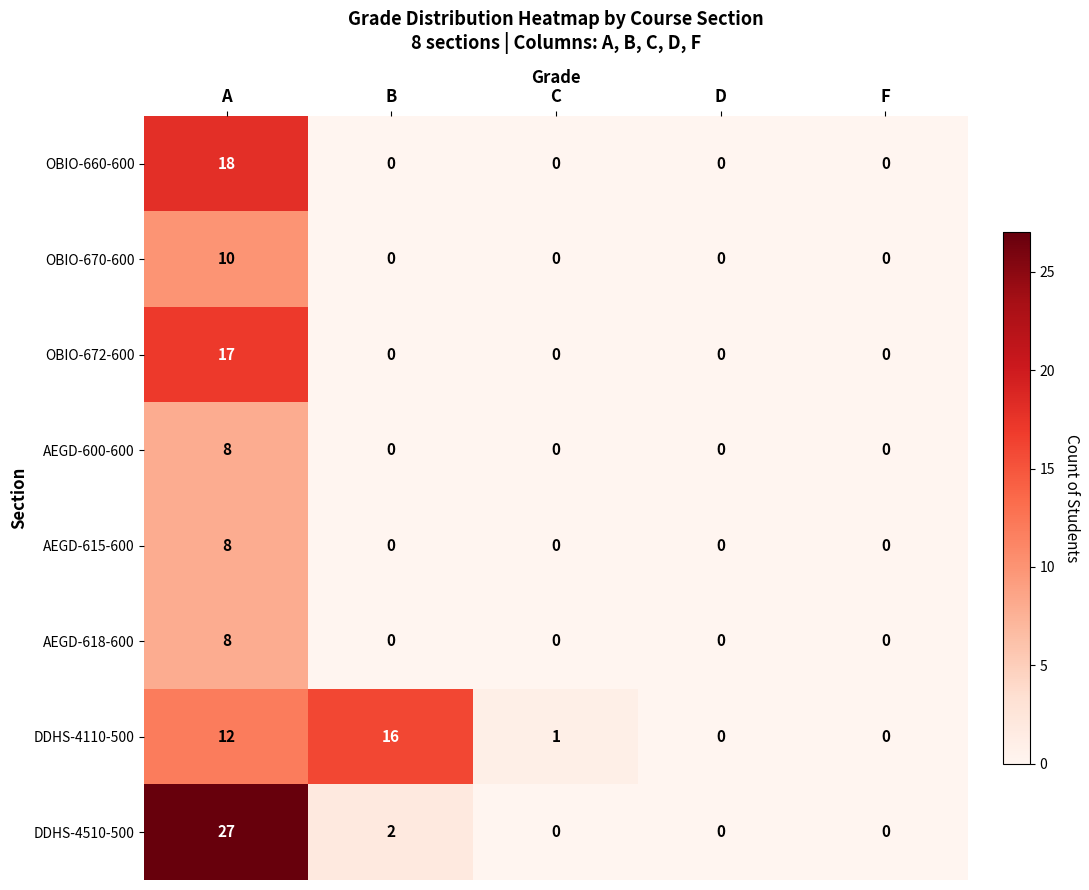

Between C and F, which series saw the biggest shift?

DDHS-4110-500